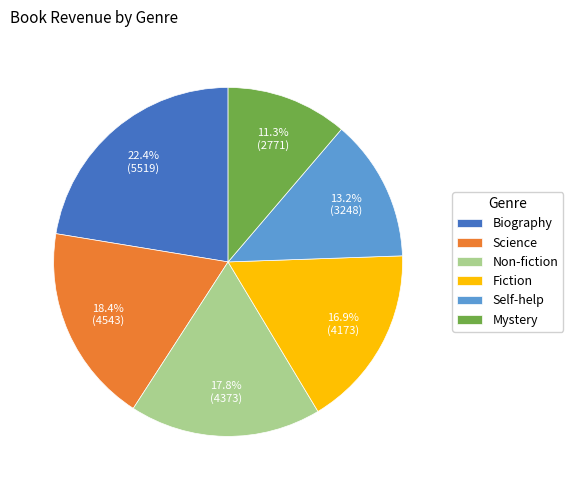

How many segments does this pie chart have?

6